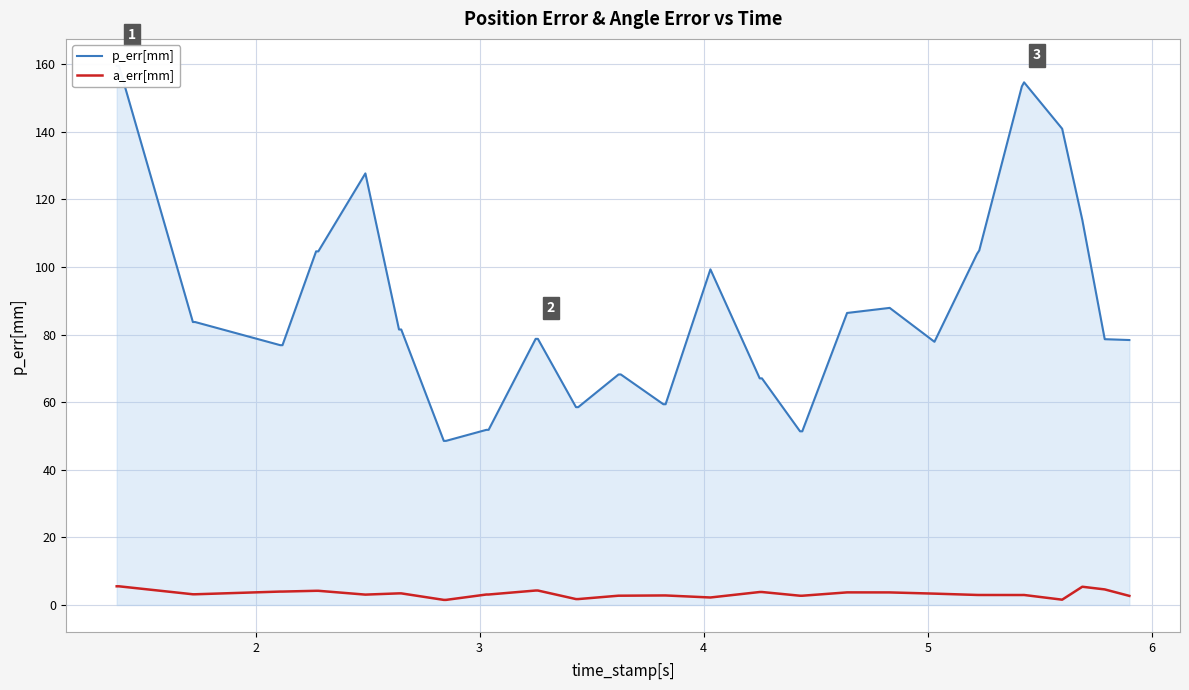

Which series has the widest spread of values?

p_err[mm]